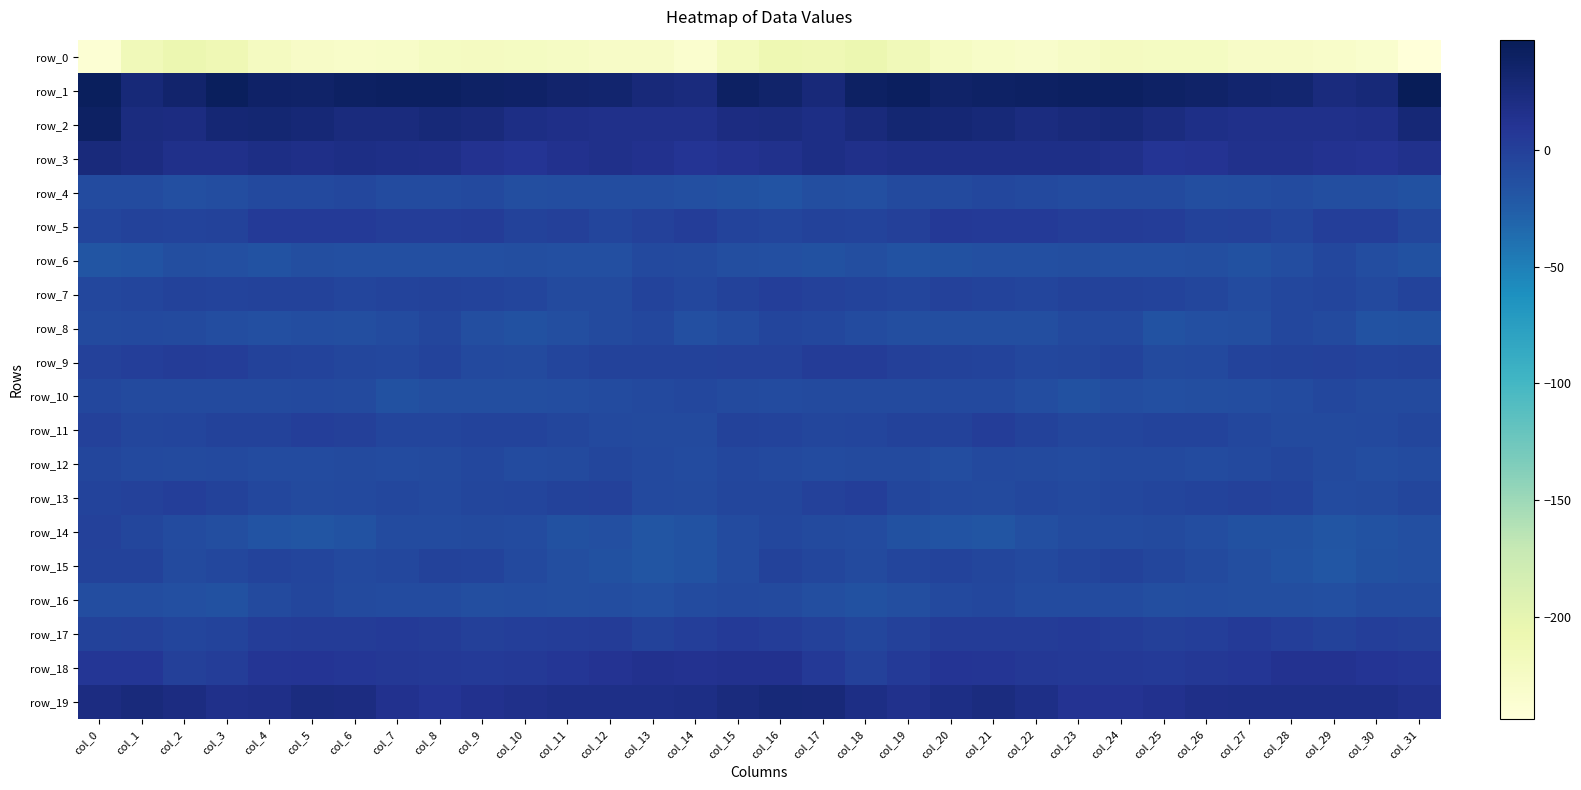

Is it true that row_7 equals -3.1 at col_5?

False